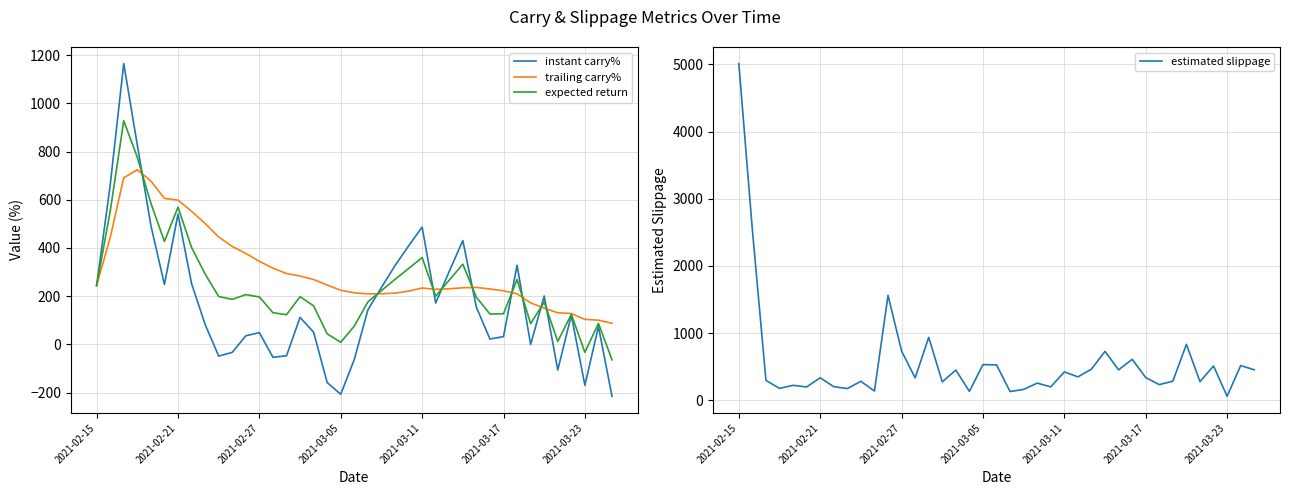

Reading right to left, transcribe all the data shown in this chart.

instant carry%: -215.7	73.7	-169.9	121.0	-106.5	200.7	-0.3	328.5	32.1	22.0	154.1	430.8	302.9	171.6	486.9	408.5	326.7	236.3	143.1	-62.6	-207.2	-158.7	50.3	111.9	-47.6	-53.6	48.9	35.5	-33.3	-48.8	82.7	252.5	540.6	248.3	494.0	828.1	1165.3	660.2	244.0
trailing carry%: 87.3	100.4	103.7	128.0	130.8	150.4	172.0	209.8	222.3	229.8	236.3	234.8	230.7	228.5	233.9	220.8	212.6	209.9	209.5	214.1	224.3	246.2	269.0	283.8	293.9	316.3	344.7	377.2	406.6	445.8	501.6	552.4	598.7	606.0	678.1	724.8	691.3	443.1	244.0
expected return: -64.2	87.0	-33.1	124.5	12.2	175.5	85.8	269.2	127.2	125.9	195.2	332.8	266.8	200.0	360.4	314.6	269.7	223.1	176.3	75.8	8.5	43.7	159.7	197.9	123.2	131.4	196.8	206.3	186.7	198.5	292.1	402.4	569.7	427.2	586.1	776.5	928.3	551.7	244.0
estimated slippage: 452.9	515.4	57.8	510.0	276.5	831.6	283.8	231.6	337.4	608.6	451.4	727.3	463.1	347.0	421.6	198.1	254.2	160.8	128.9	525.9	530.3	131.6	449.2	272.7	935.8	332.3	731.7	1561.9	136.0	281.2	173.2	200.9	333.8	197.2	221.5	176.1	294.8	2533.6	5012.7